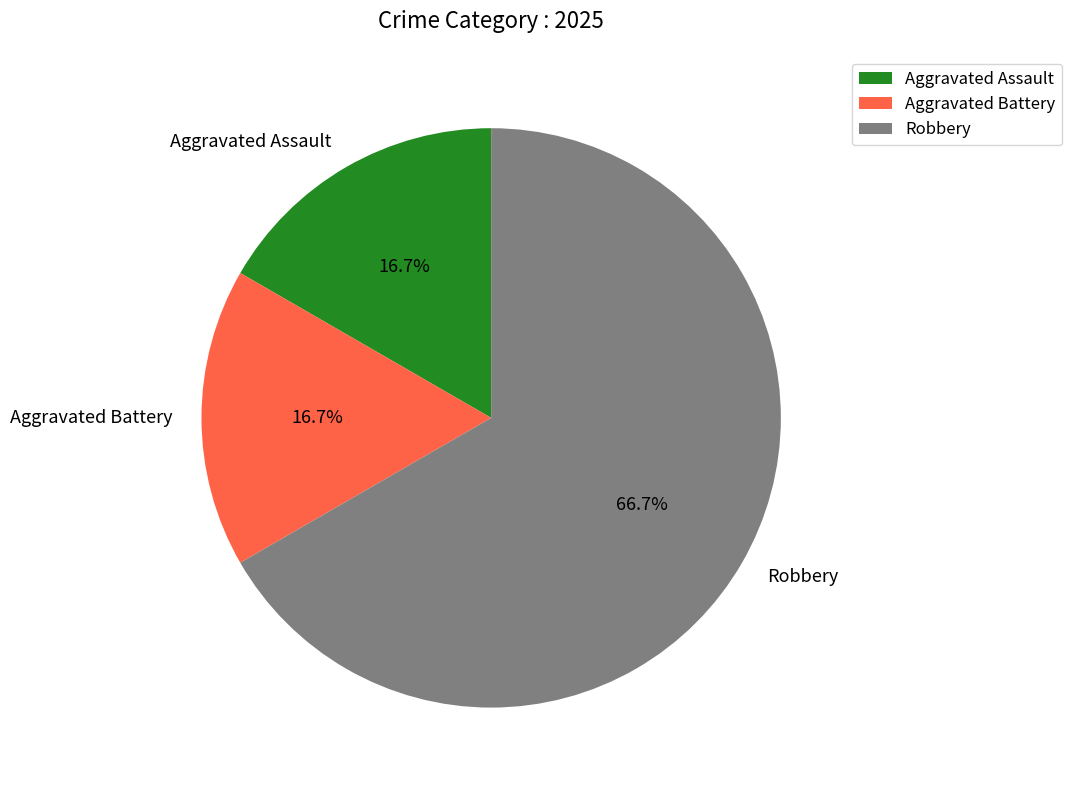

What is the largest slice in the pie chart?

Robbery